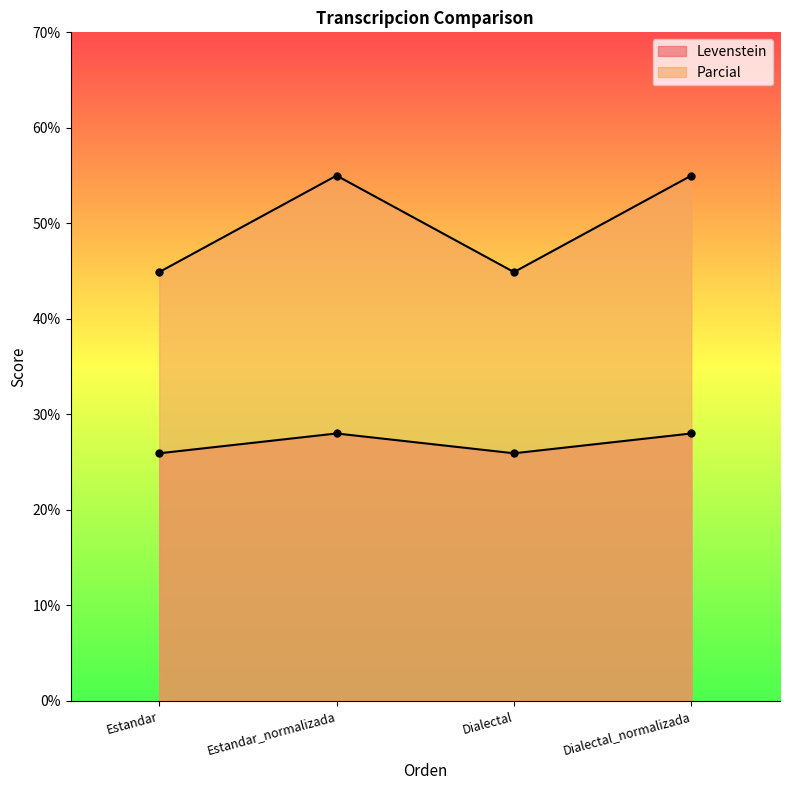

Rank the series by their average value, from highest to lowest.

Parcial, Levenstein